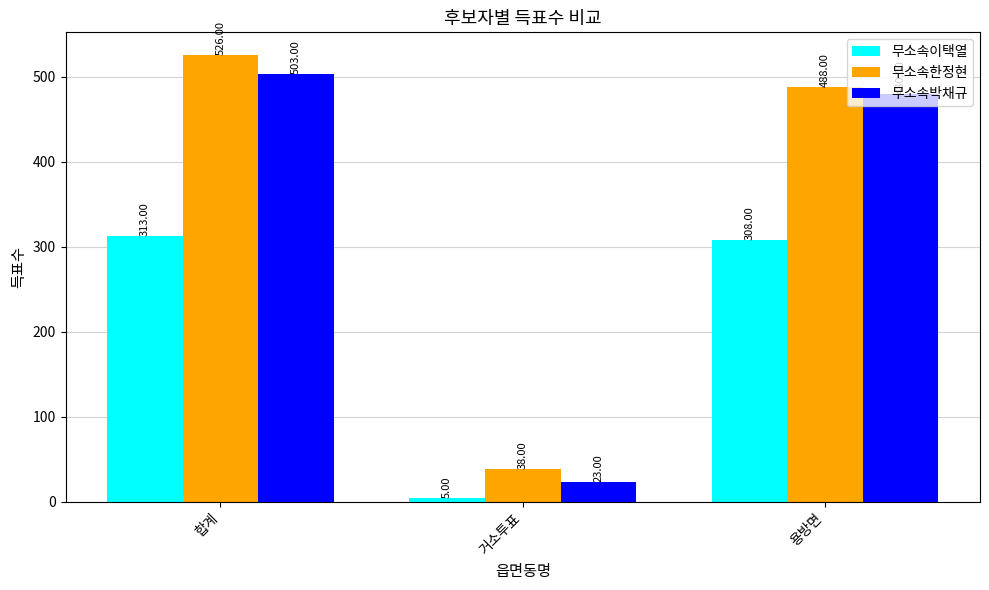

Where is 무소속박채규 nearest to the value 263?

용방면